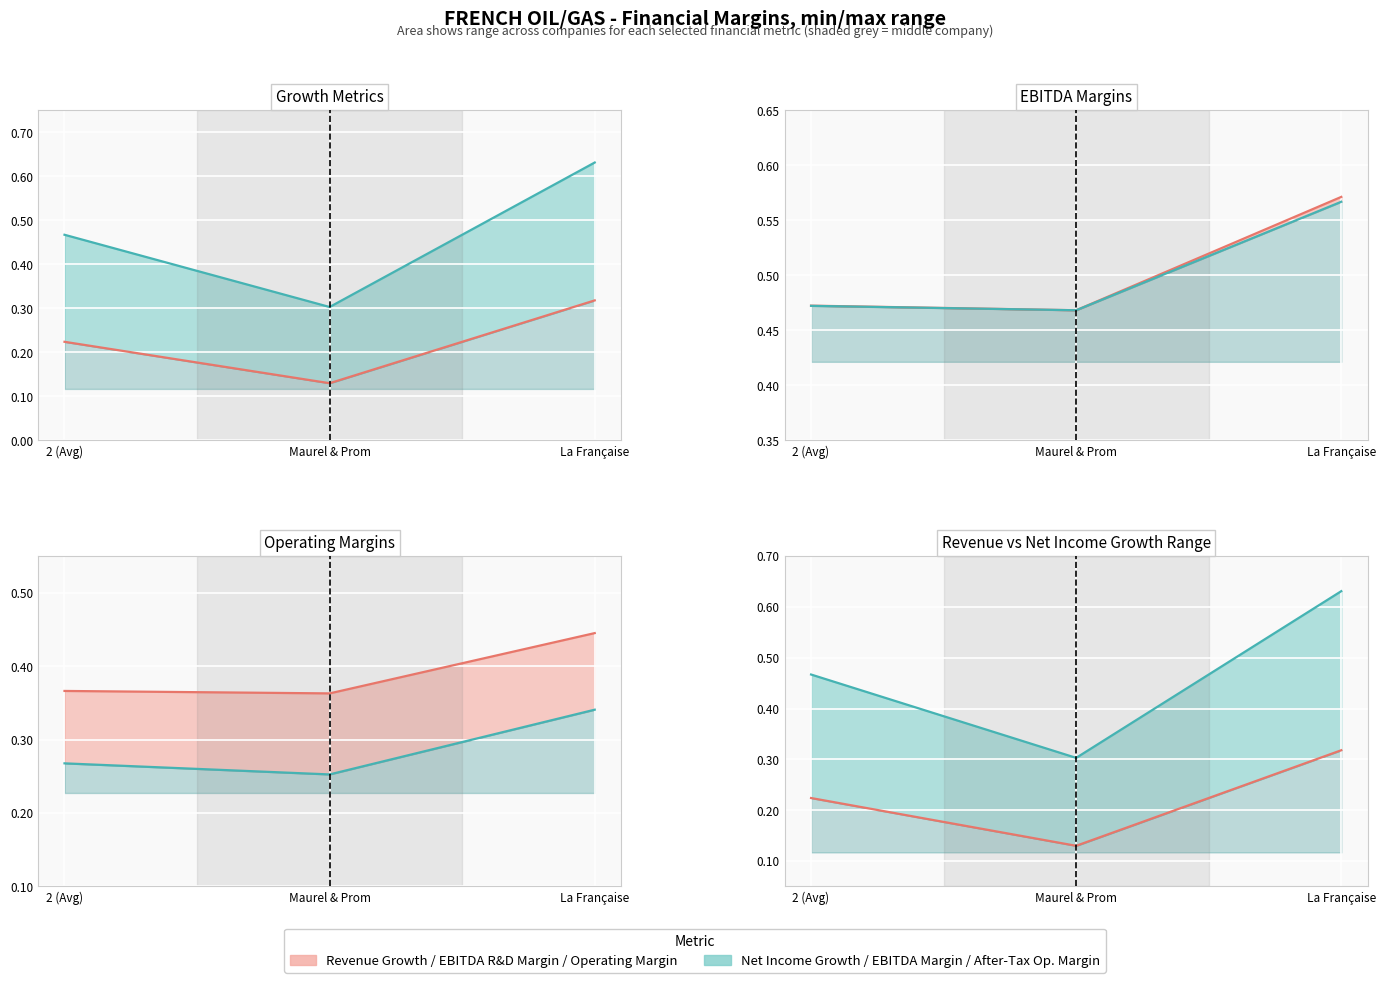

What is the average value of the historical_growth_revenue_last_5_years series?

0.2